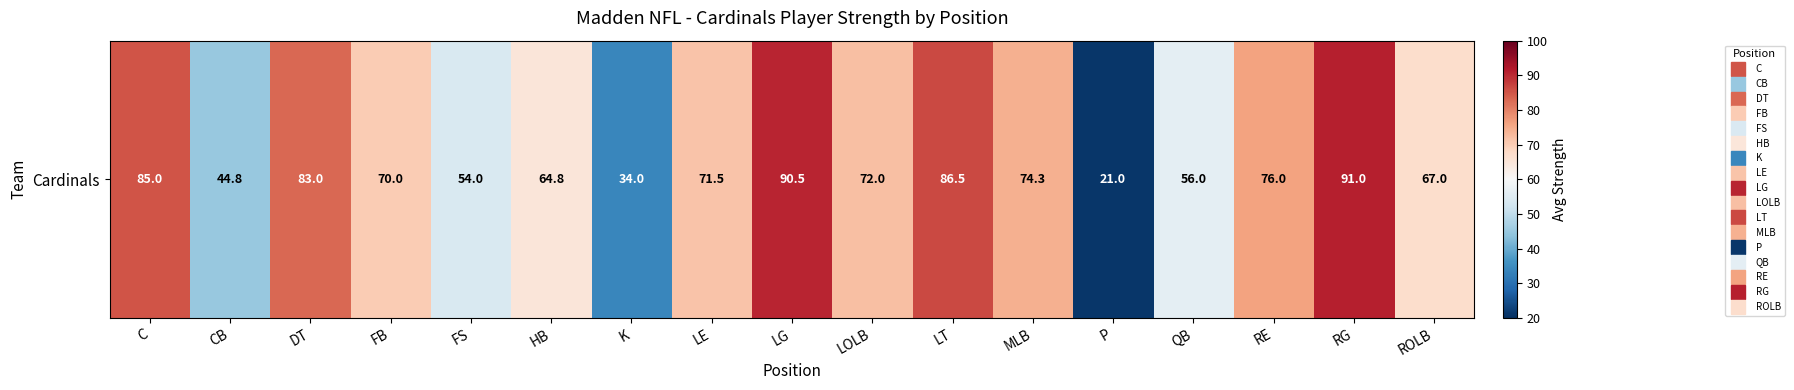

True or false: the data shows 90.4 at QB.

False